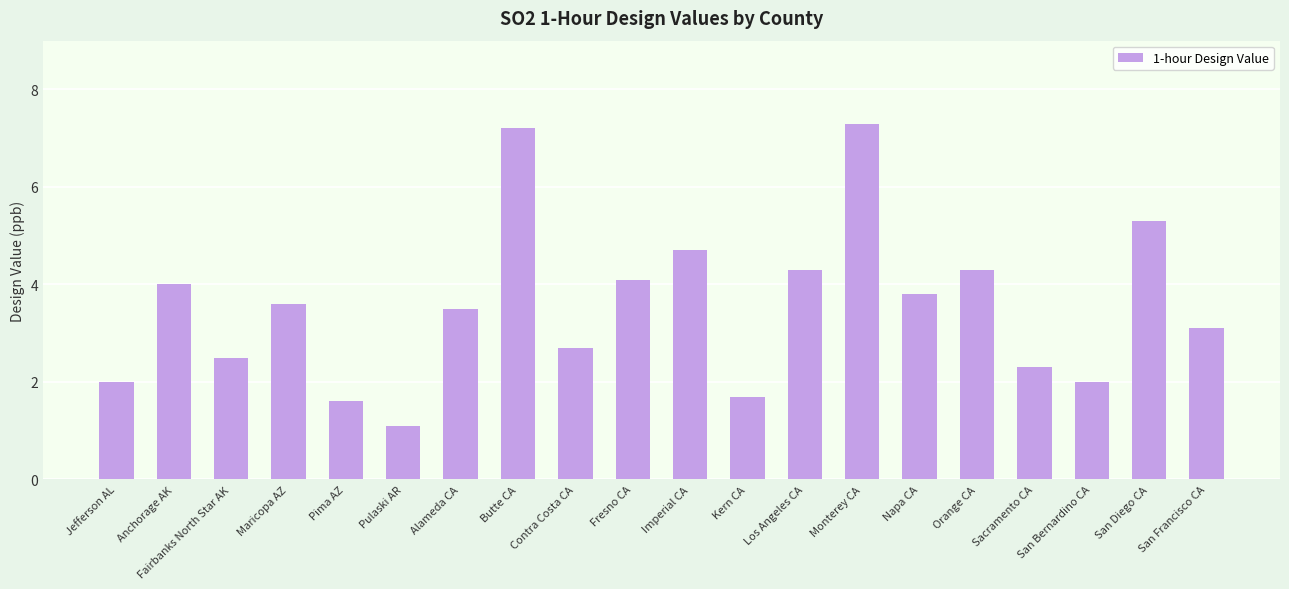

The value at Sacramento CA is 3.1. True or false?

False